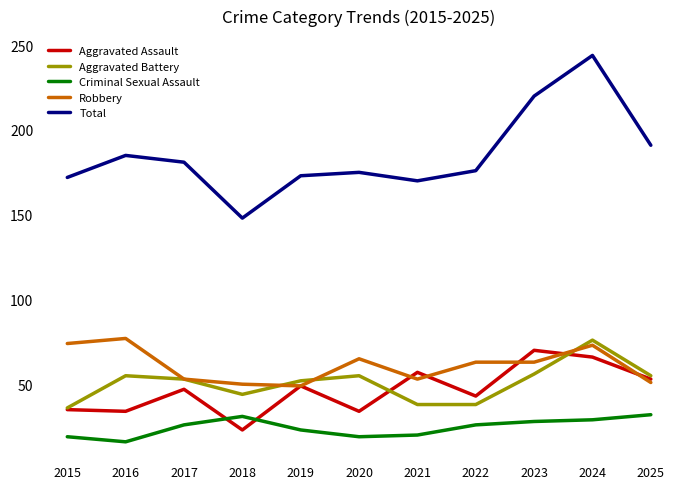

Which category has the highest value in the Aggravated Assault series?

2023